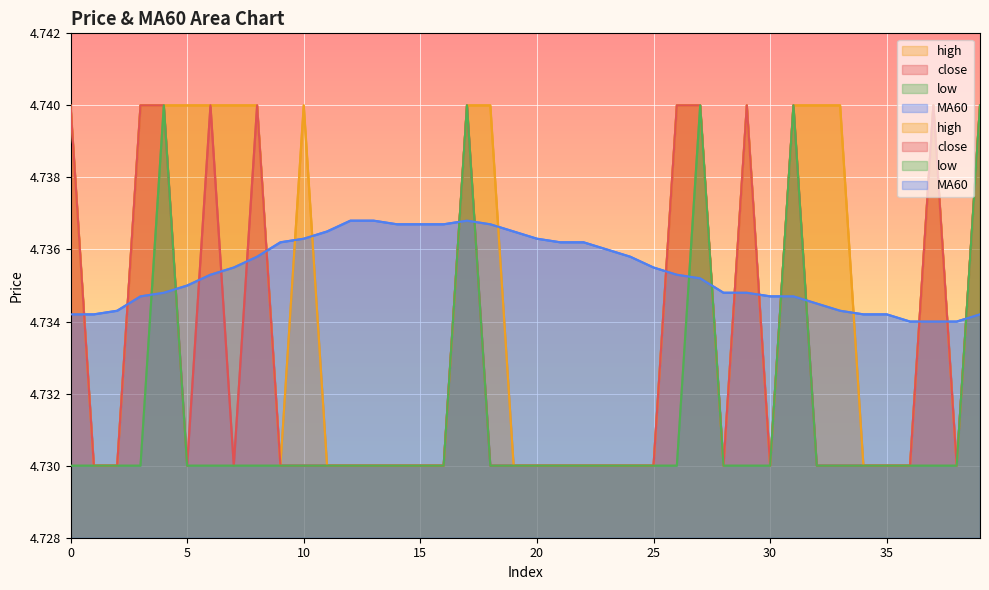

Which series has the largest range (max minus min)?

close